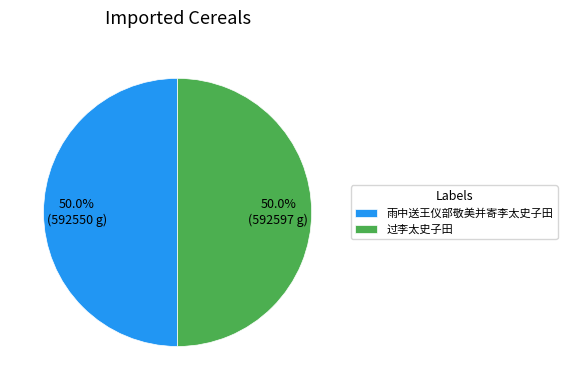

Is the sum of 过李太史子田 and 雨中送王仪部敬美并寄李太史子田 greater than half?

Yes